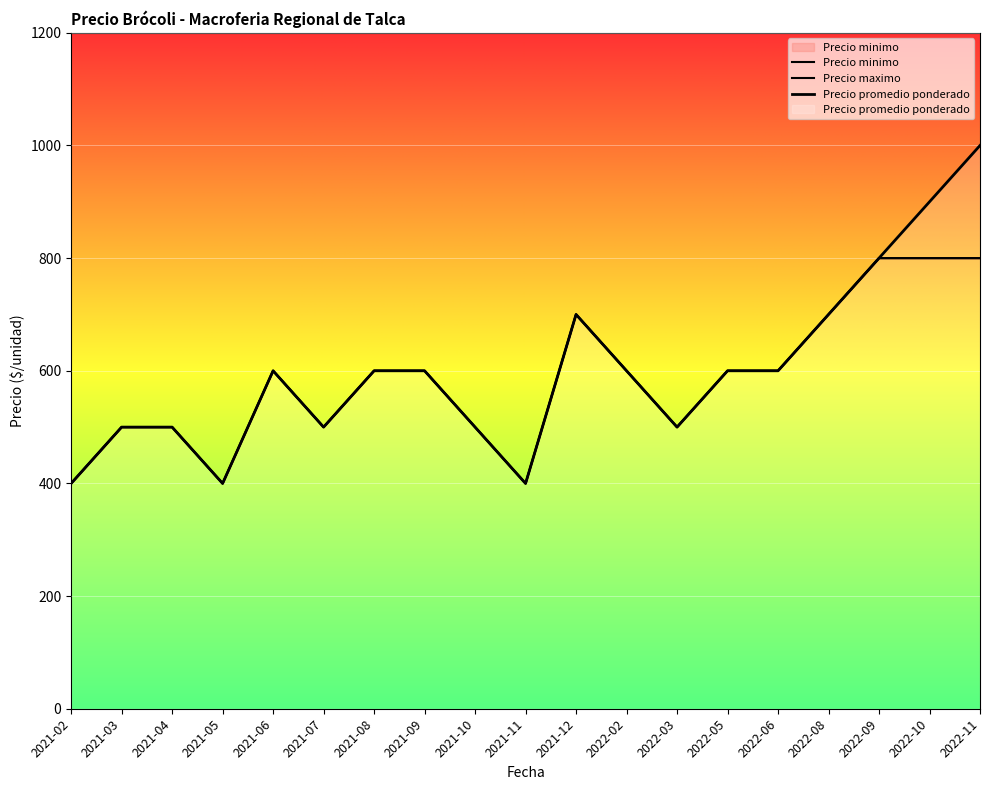

What is the sum of all Precio minimo values?

11100